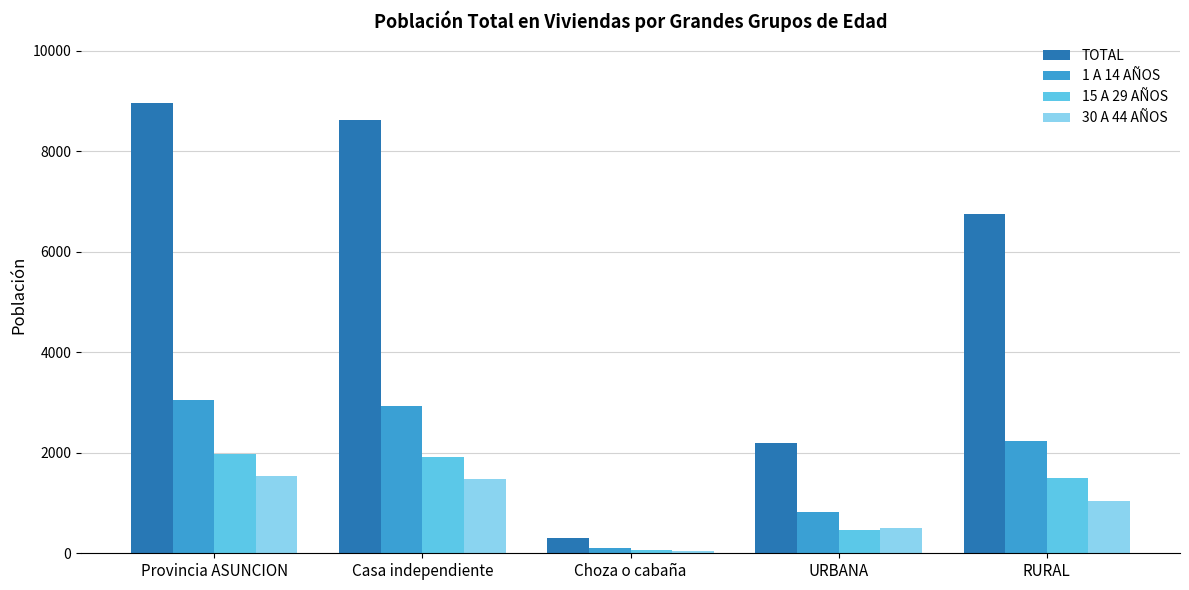

Is the value of 15 A 29 AÑOS at Casa independiente greater than the value of TOTAL at Provincia ASUNCION?

No